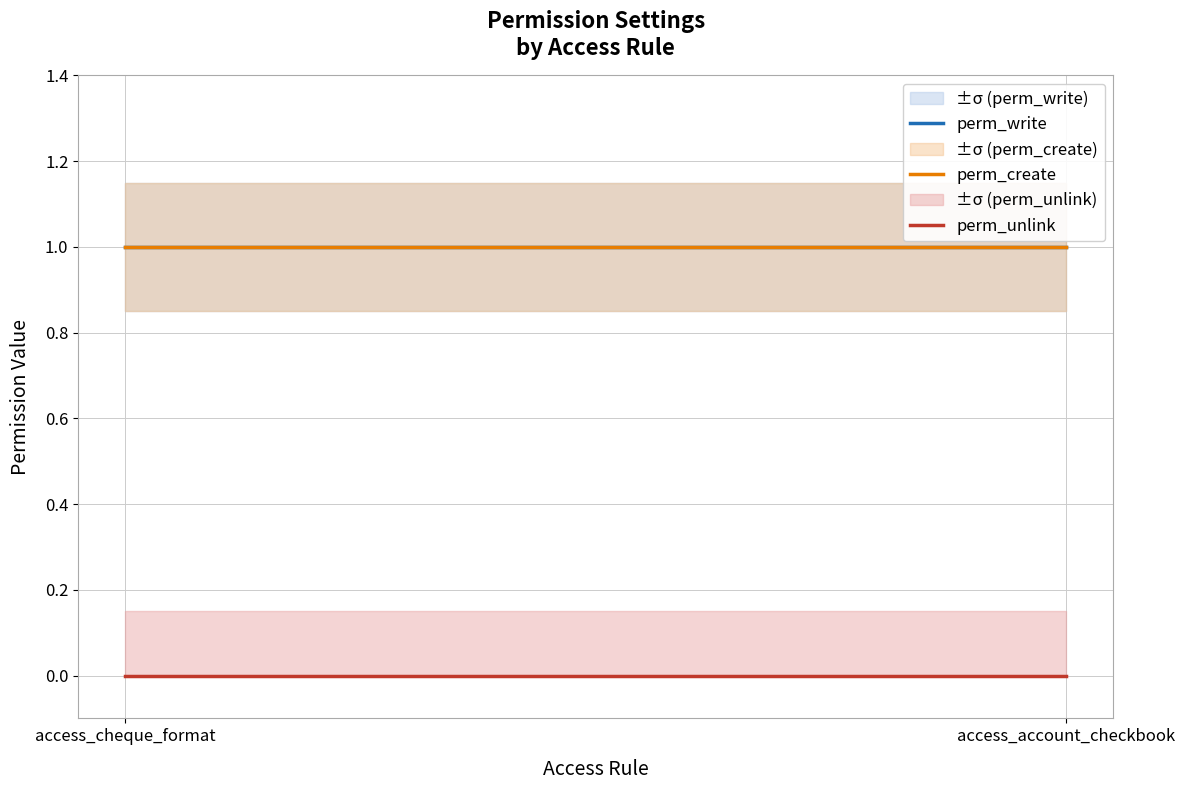

Does the chart display data point markers on the line(s)?

No